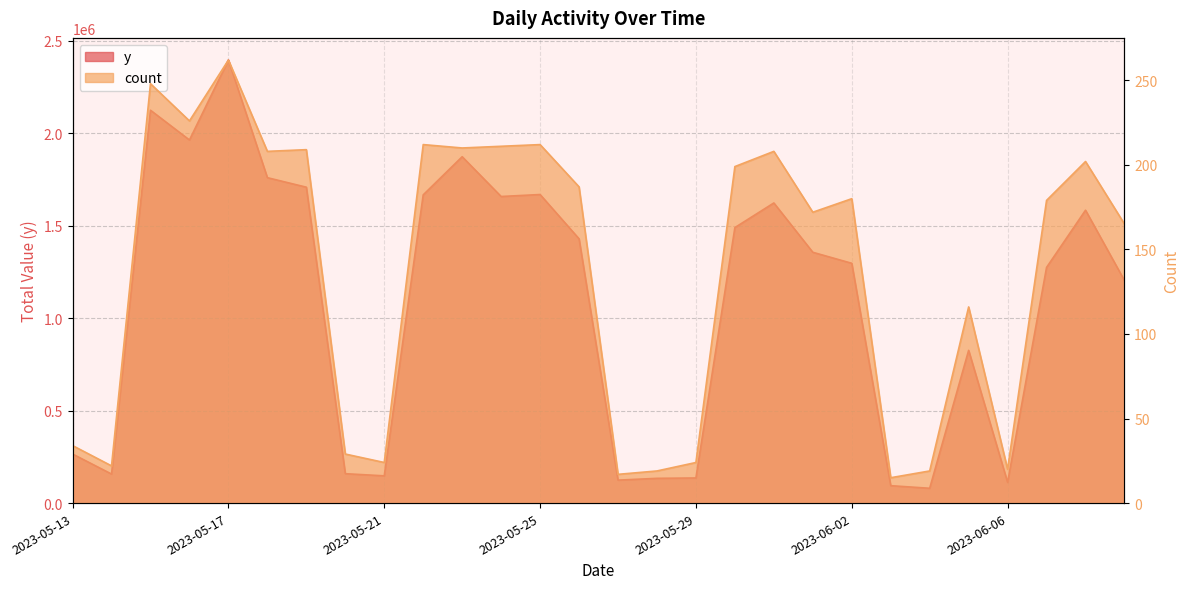

Reading left to right, list all the values displayed in this chart.

y: 2023-05-13=265200	2023-05-14=156900	2023-05-15=2123400	2023-05-16=1962600	2023-05-17=2394800	2023-05-18=1758995	2023-05-19=1707500	2023-05-20=158900	2023-05-21=147300	2023-05-22=1666060	2023-05-23=1872190	2023-05-24=1657200	2023-05-25=1667900	2023-05-26=1428395	2023-05-27=124100	2023-05-28=133800	2023-05-29=135800	2023-05-30=1489200	2023-05-31=1622300	2023-06-01=1355670	2023-06-02=1296140	2023-06-03=94100	2023-06-04=80100	2023-06-05=825570	2023-06-06=111900	2023-06-07=1273810	2023-06-08=1583110	2023-06-09=1202750
count: 2023-05-13=34	2023-05-14=22	2023-05-15=248	2023-05-16=226	2023-05-17=262	2023-05-18=208	2023-05-19=209	2023-05-20=29	2023-05-21=24	2023-05-22=212	2023-05-23=210	2023-05-24=211	2023-05-25=212	2023-05-26=187	2023-05-27=17	2023-05-28=19	2023-05-29=24	2023-05-30=199	2023-05-31=208	2023-06-01=172	2023-06-02=180	2023-06-03=15	2023-06-04=19	2023-06-05=116	2023-06-06=20	2023-06-07=179	2023-06-08=202	2023-06-09=165